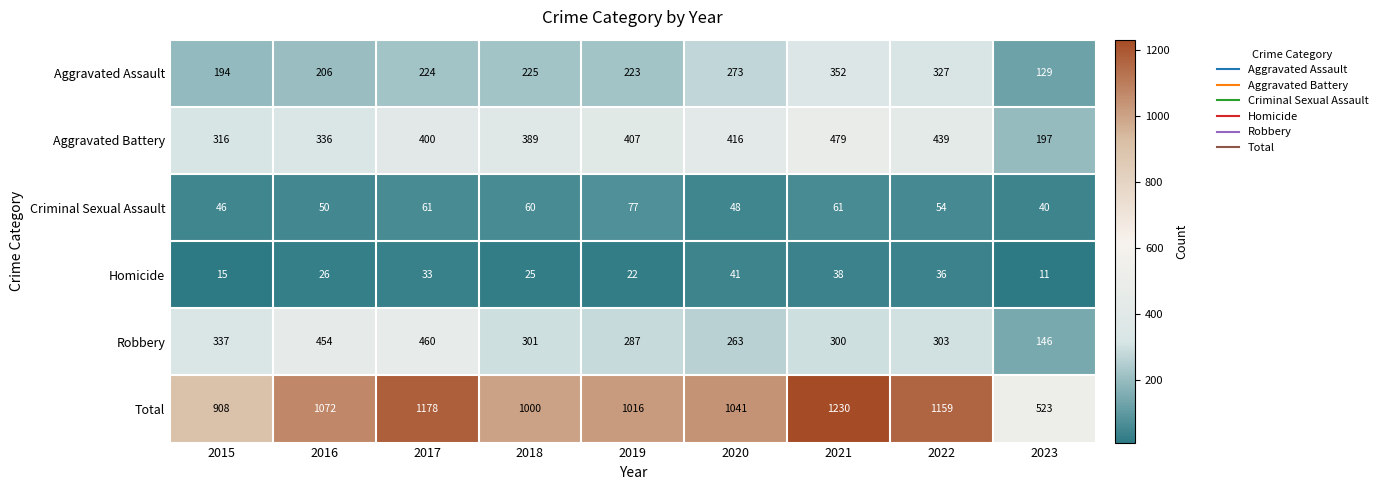

At which label is Aggravated Assault closest to 240?

2018